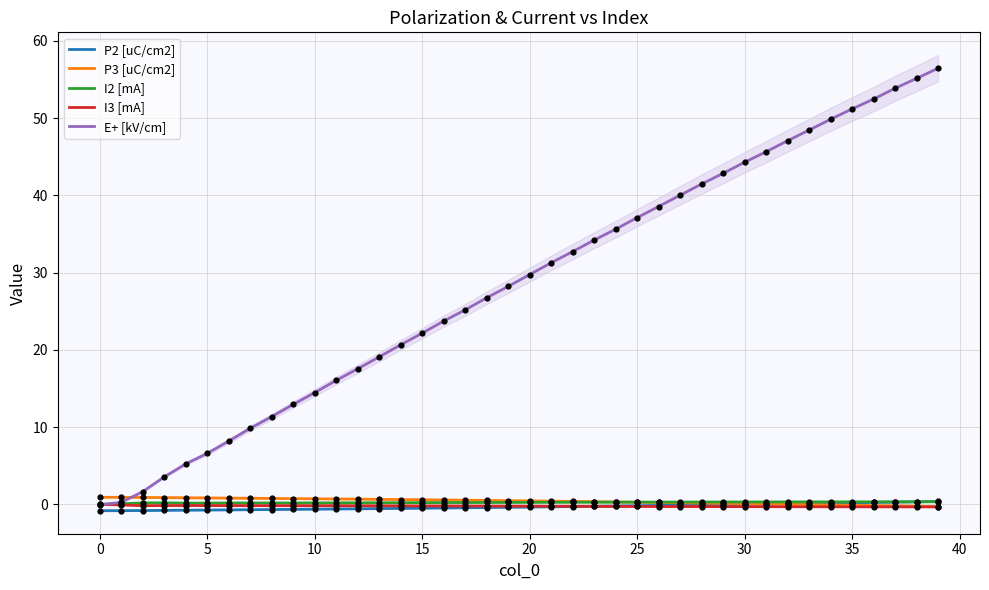

Which series has the largest Y range (max minus min)?

E+ [kV/cm]